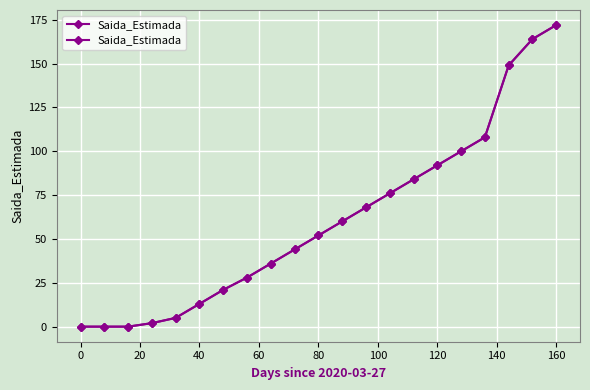

Which has a higher value, 120 or 0?

120